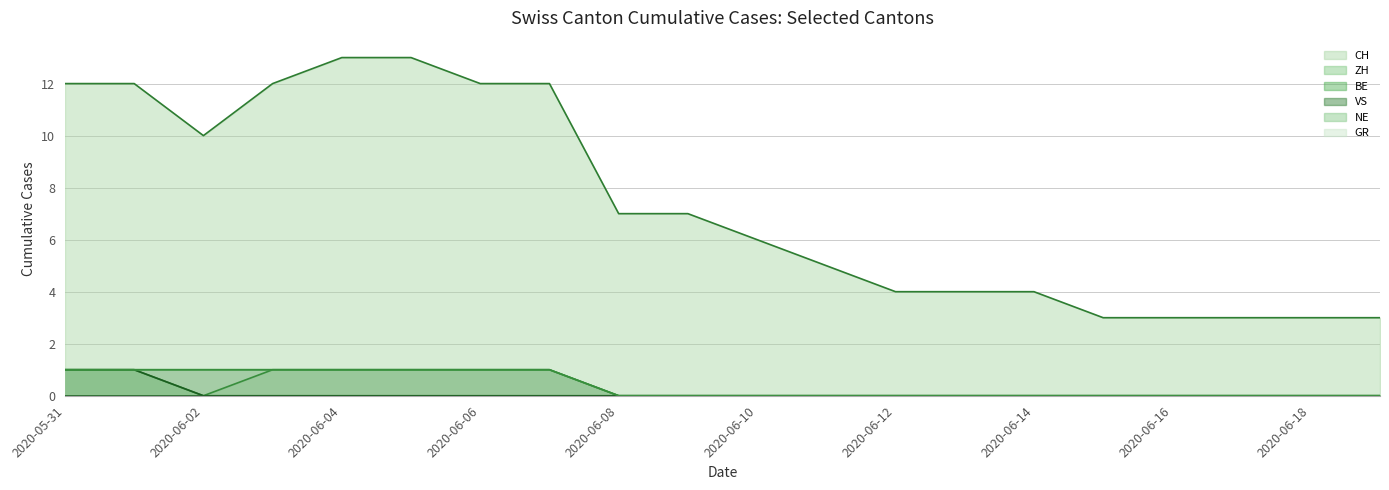

Does the chart have visible grid lines?

Yes